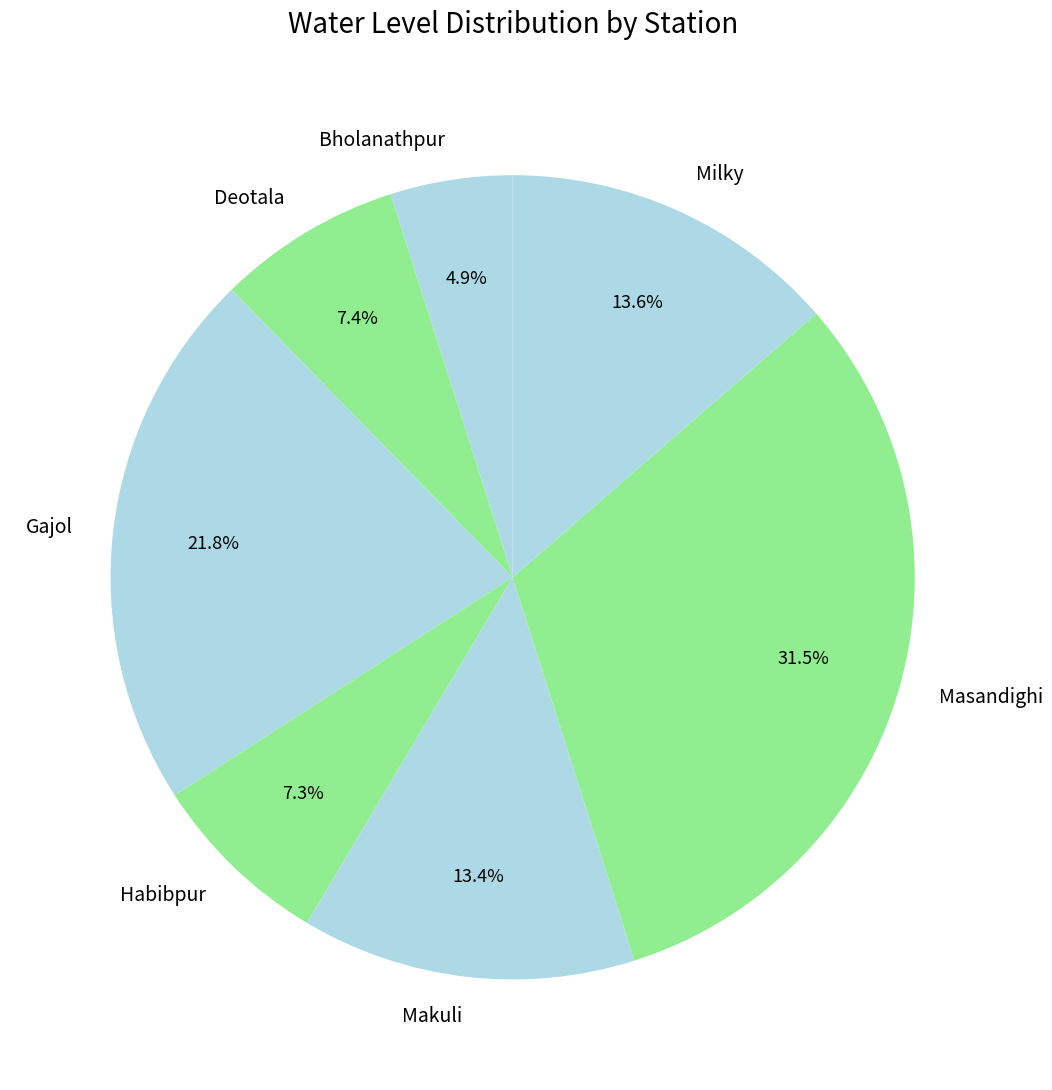

Count the number of slices in the pie.

7